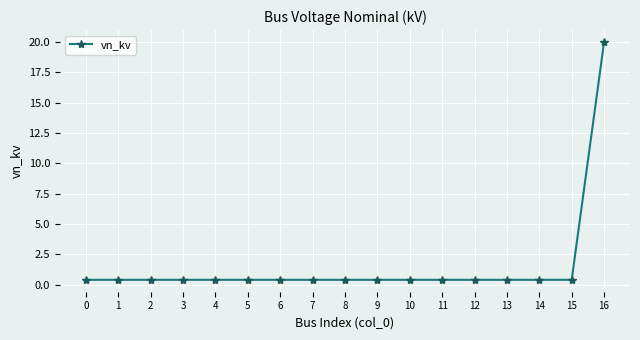

What is the difference between the maximum and minimum values?

19.6